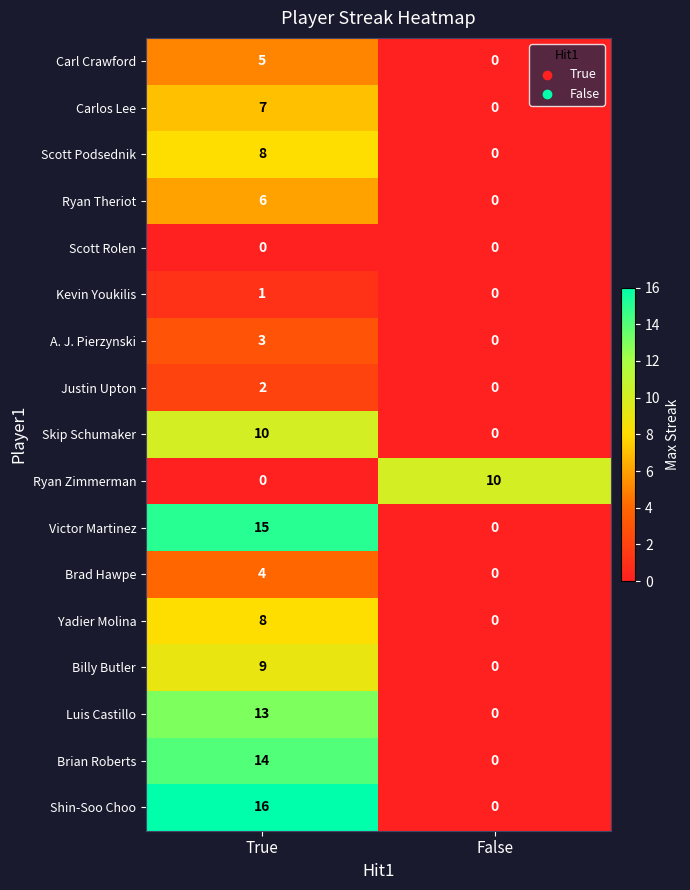

Is it true that Billy Butler equals 9 at True?

True